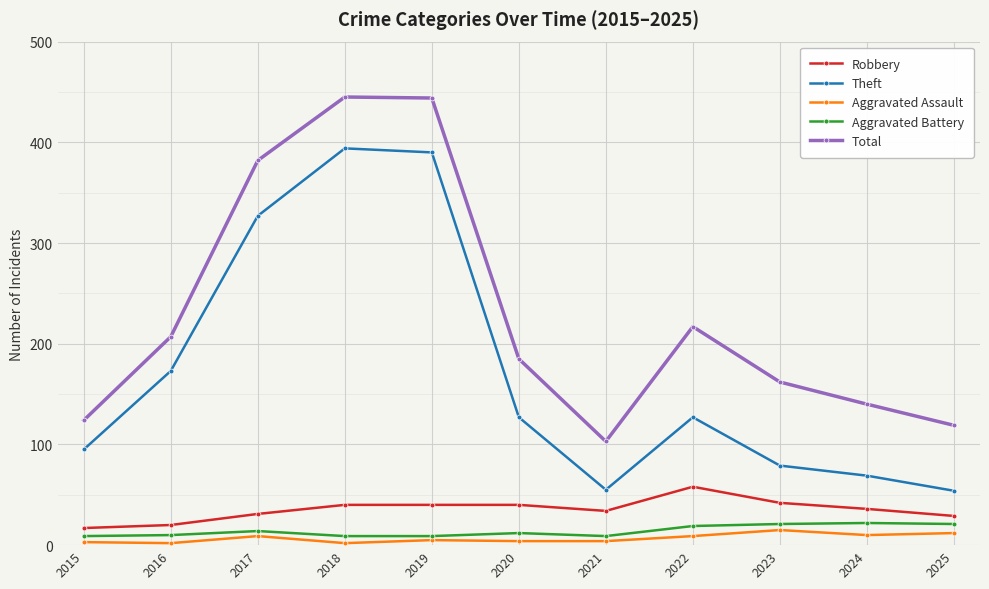

What is the total value across all series at 2023?

319